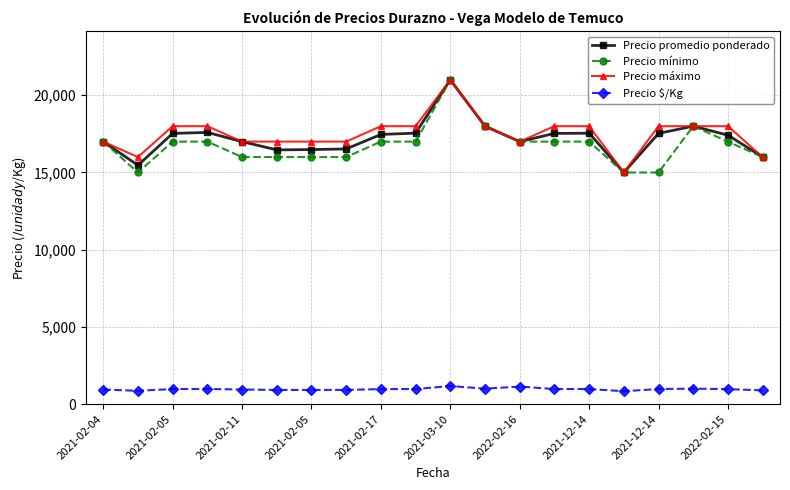

Which series has the largest total across all categories?

Precio máximo